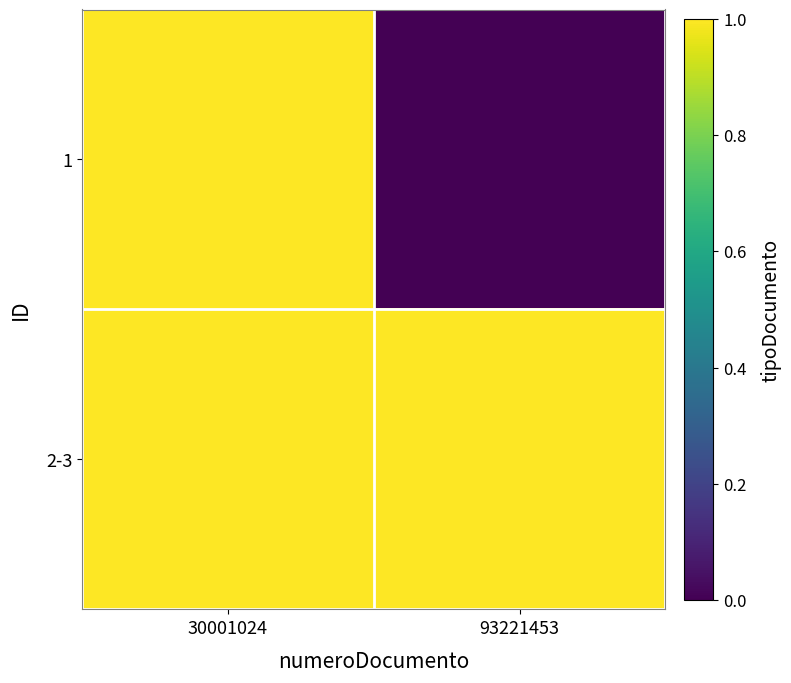

Reading right to left, transcribe all the data shown in this chart.

1: 93221453=0	30001024=1
2-3: 93221453=1	30001024=1